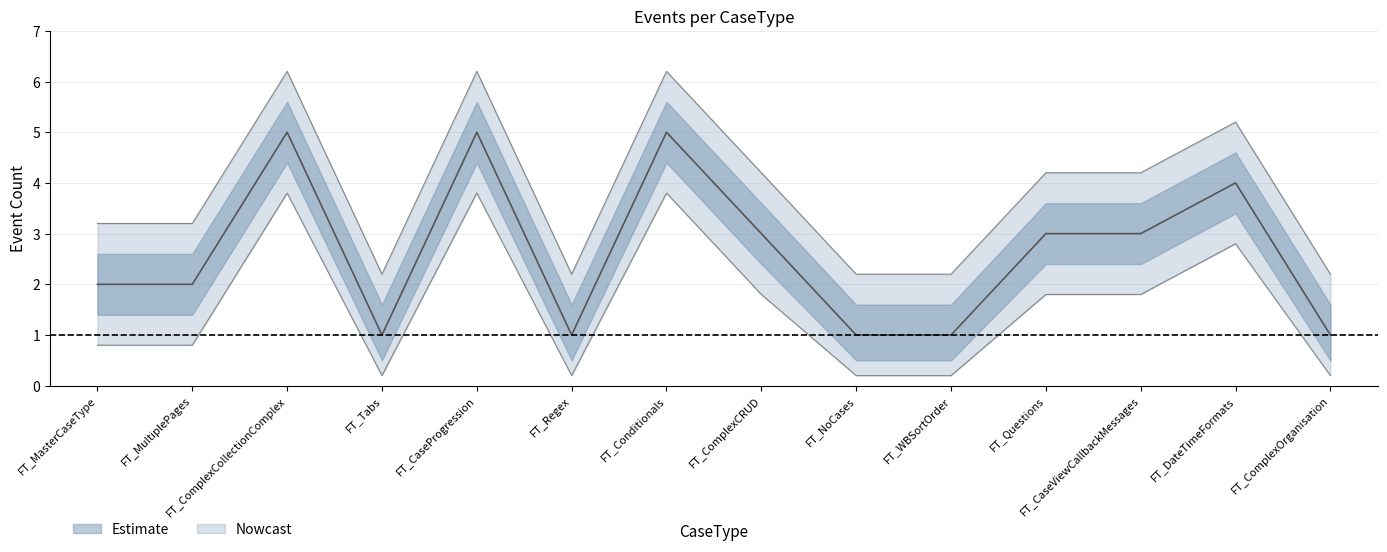

Rank the series by their maximum value, from highest to lowest.

upper_outer, upper_inner, center, lower_inner, lower_outer